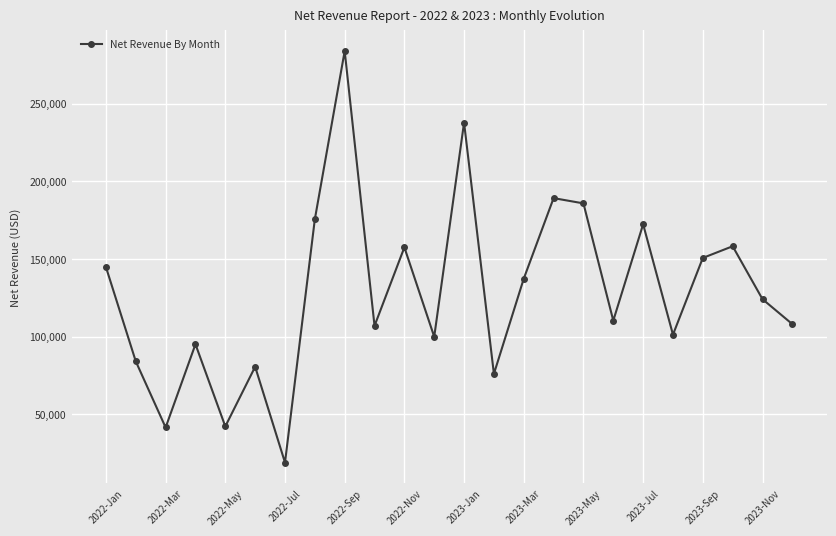

What is the difference between the second highest and minimum values?

218841.8